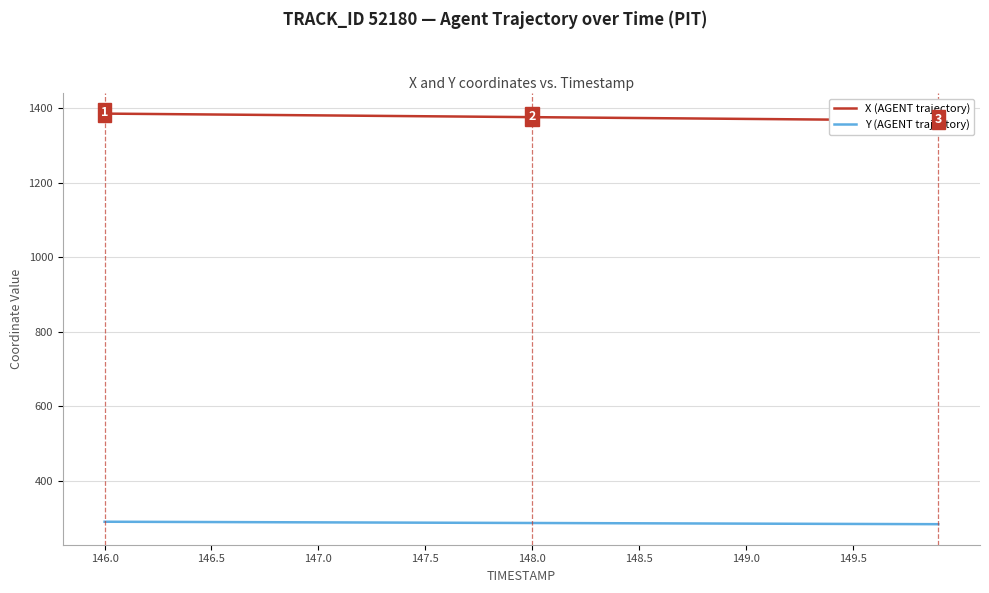

What is the lowest value of the Y (AGENT trajectory) series?

282.7